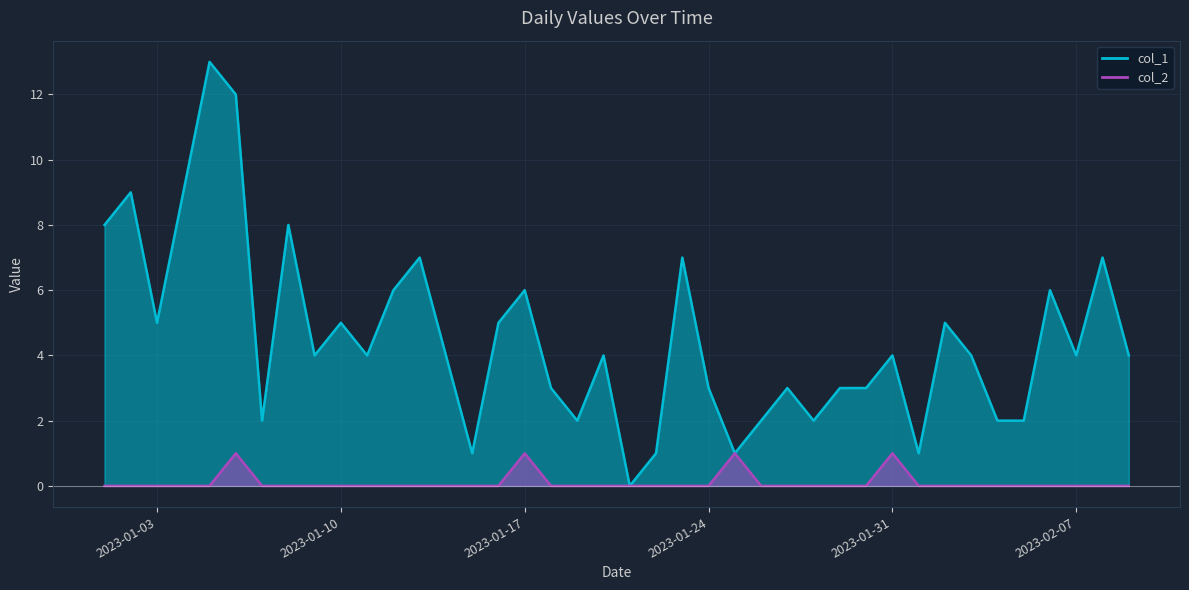

True or false: col_1 has a value of 1 at 2023-01-25.

True